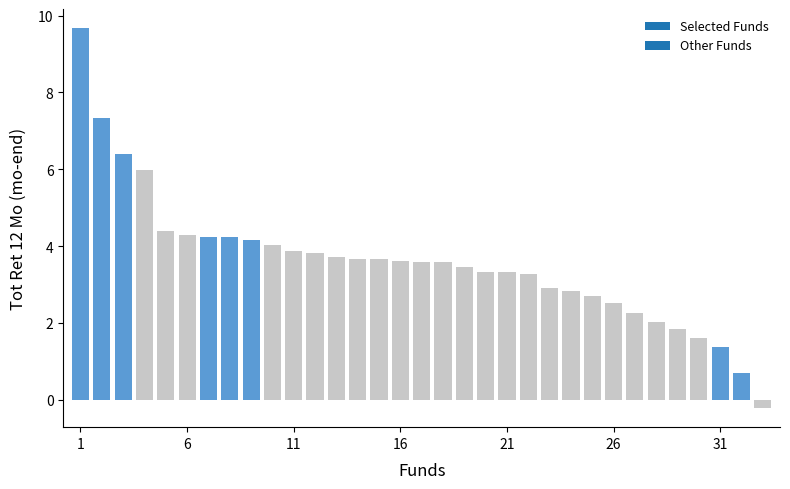

What is the greatest value displayed?

9.7